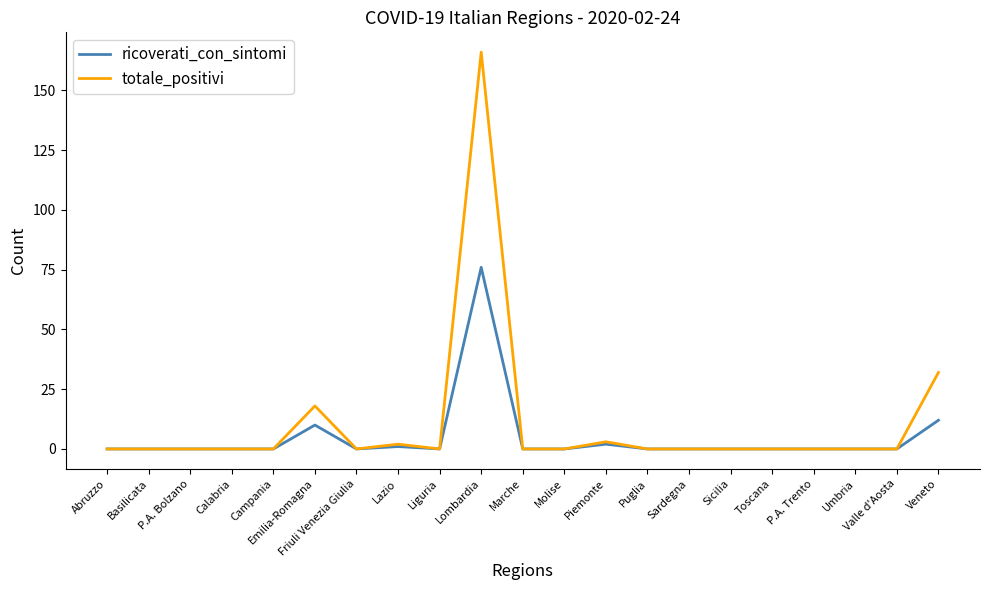

Which series has the largest range (max minus min)?

totale_positivi